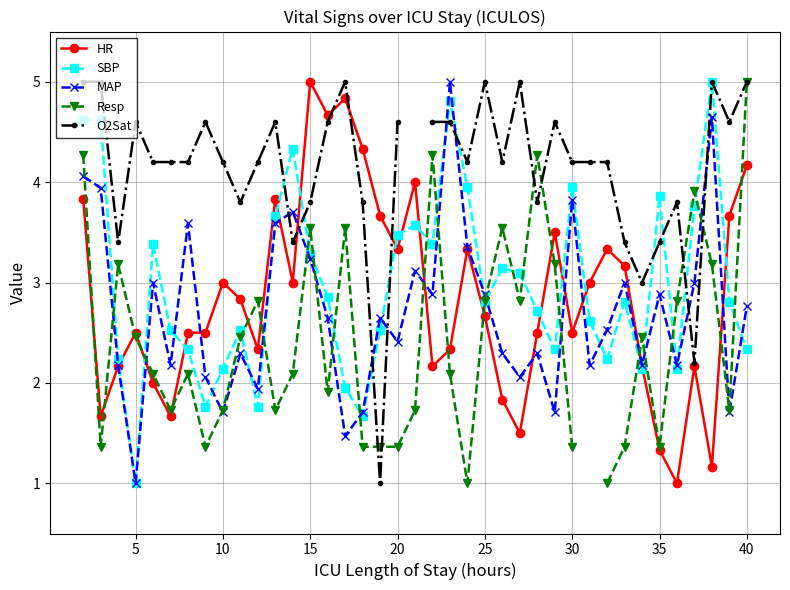

What is the minimum value for HR?

1.0